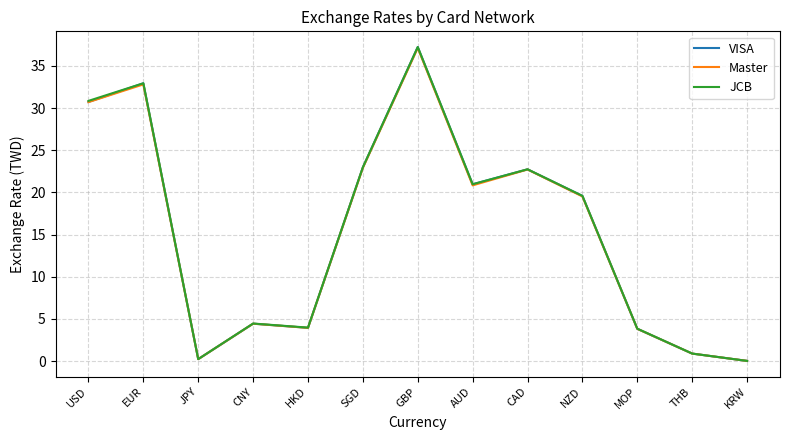

At how many categories does at least one series exceed 13?

7